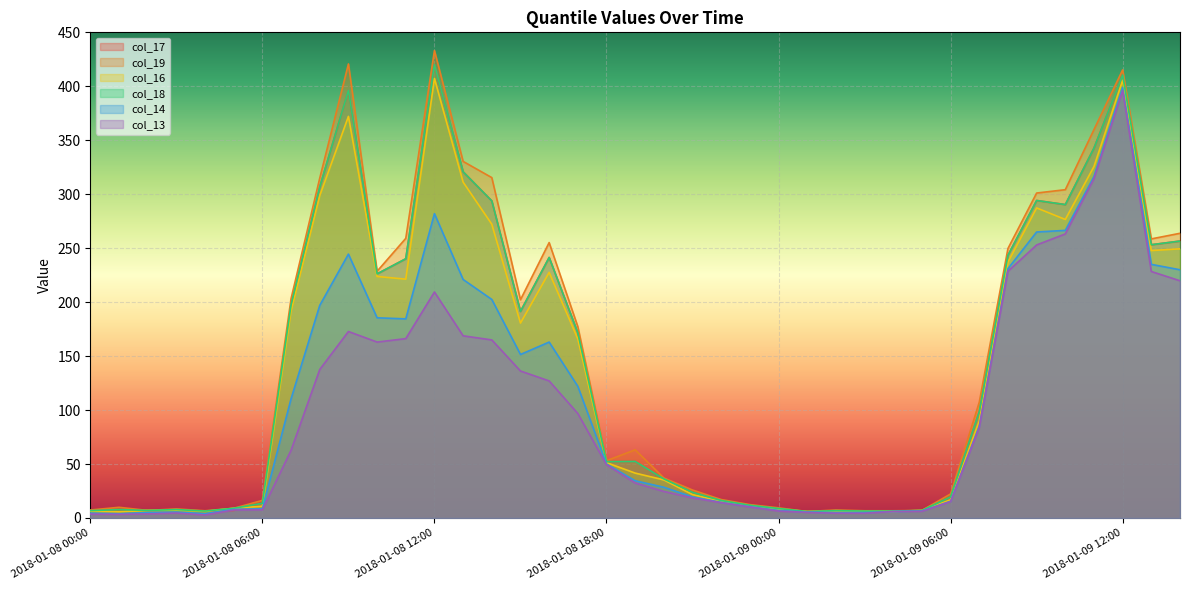

Which has a higher value, 2018-01-08 23:00 or 2018-01-08 22:00?

2018-01-08 22:00